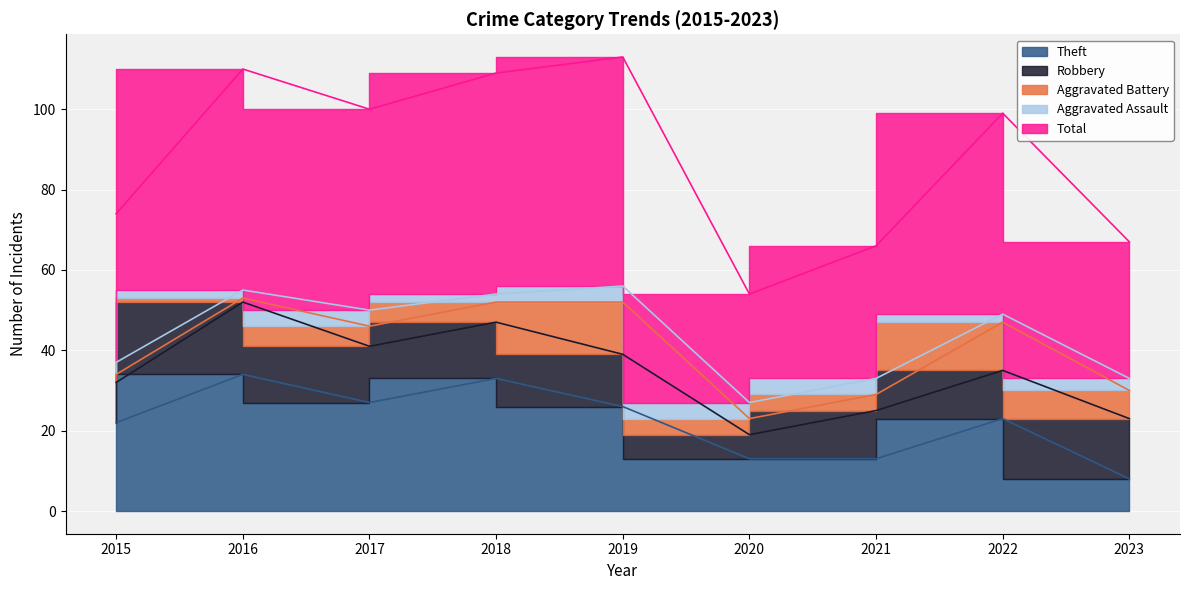

What is the difference between the Theft values at 2015 and 2018?

11